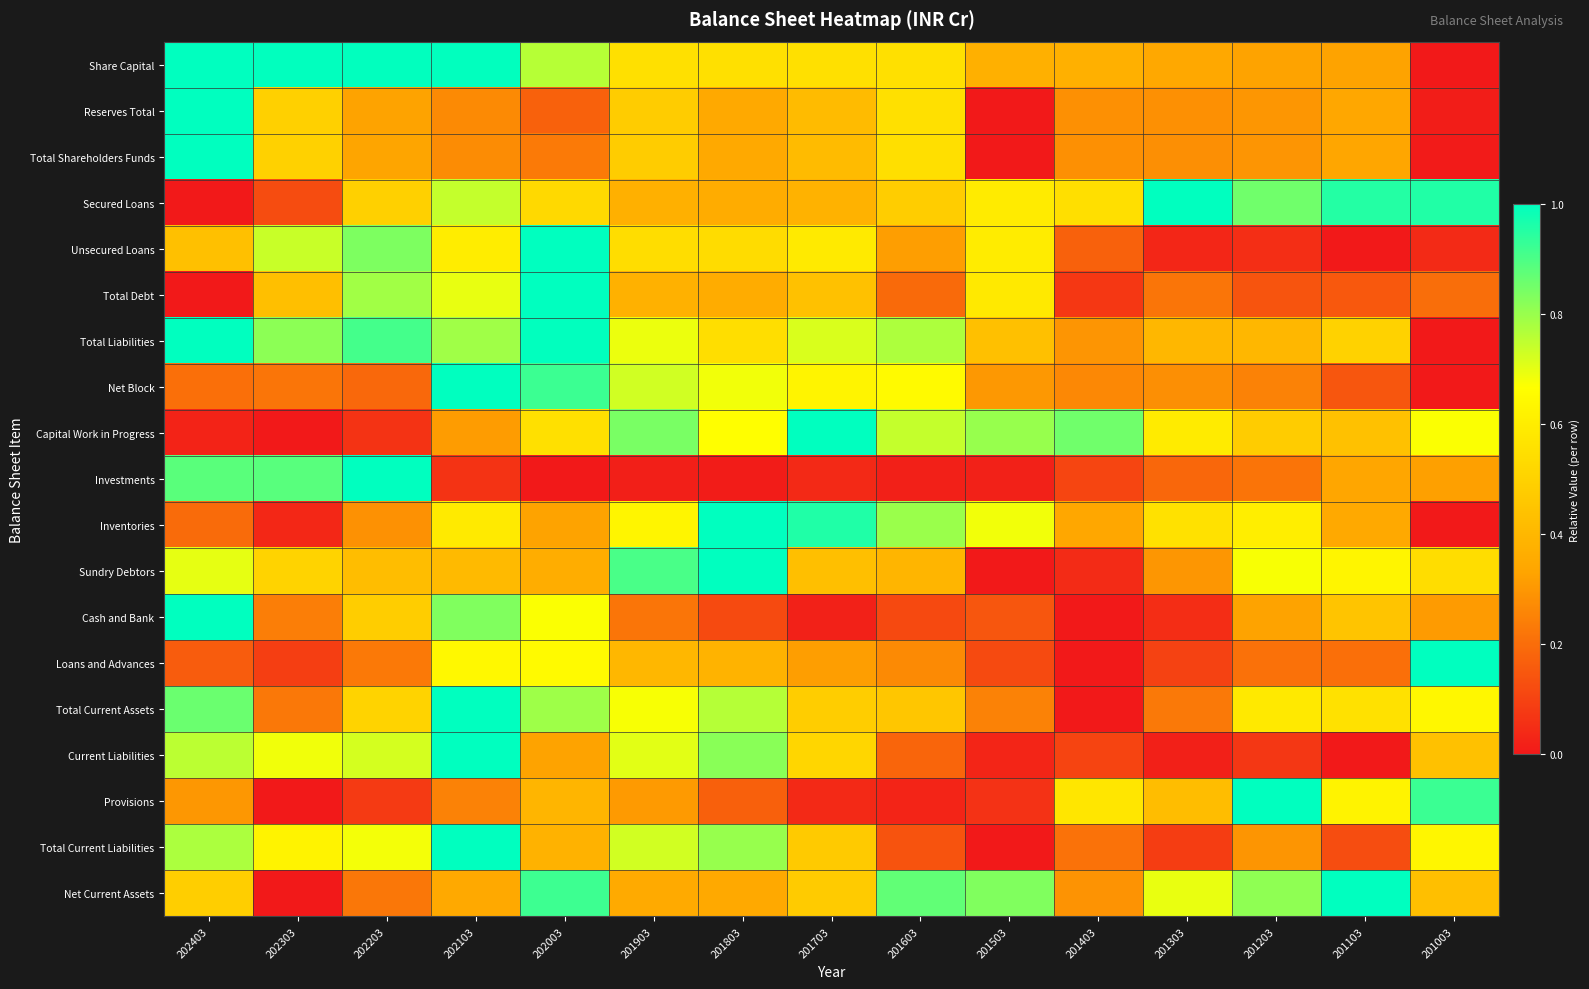

At how many categories does at least one series exceed 0?

15